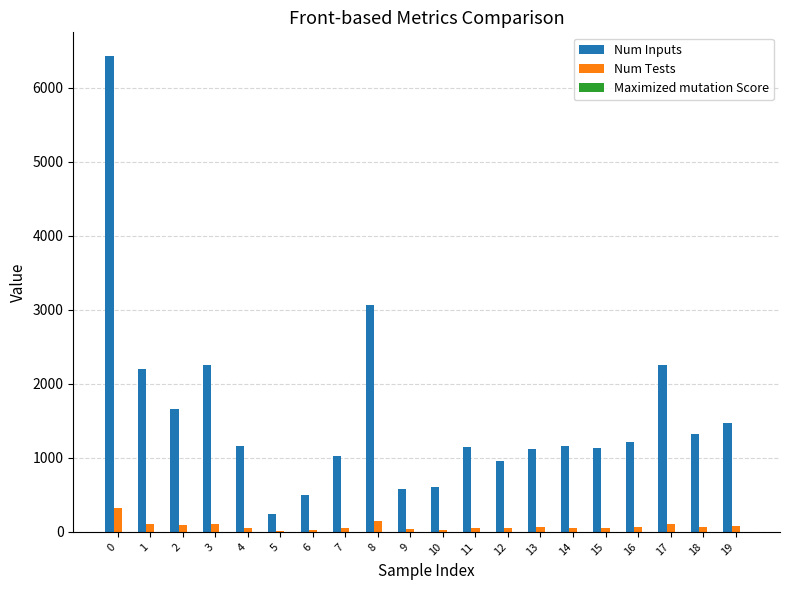

Between 3 and 16, which series saw the biggest shift?

Num Inputs